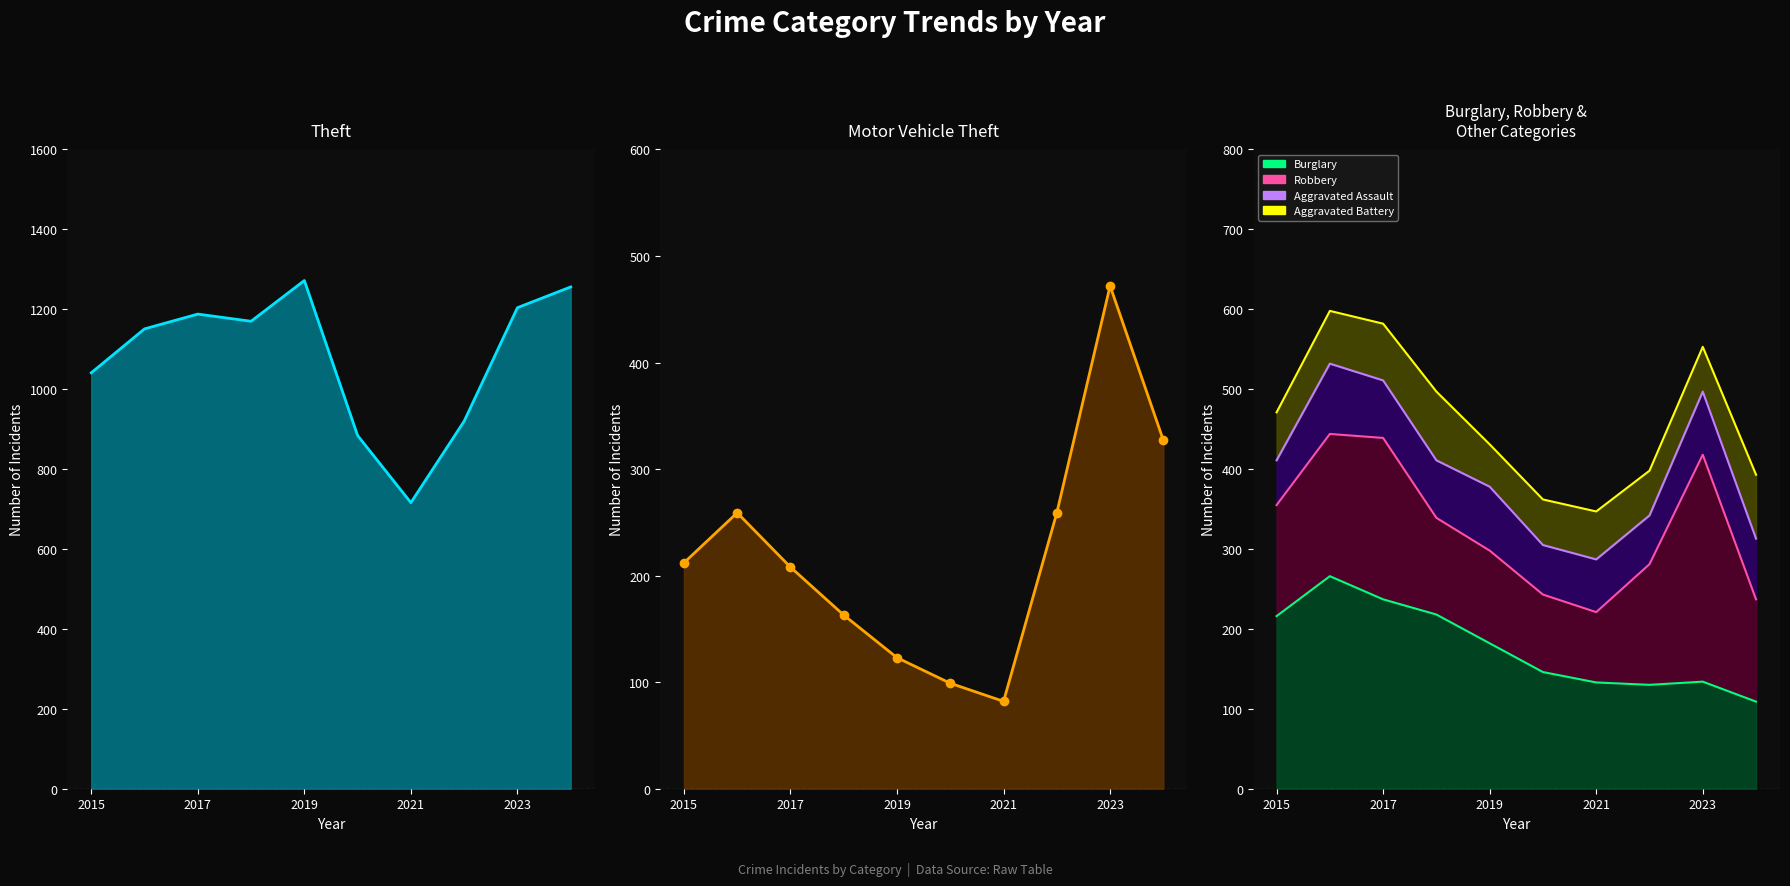

Which series has the largest range (max minus min)?

Theft (line)